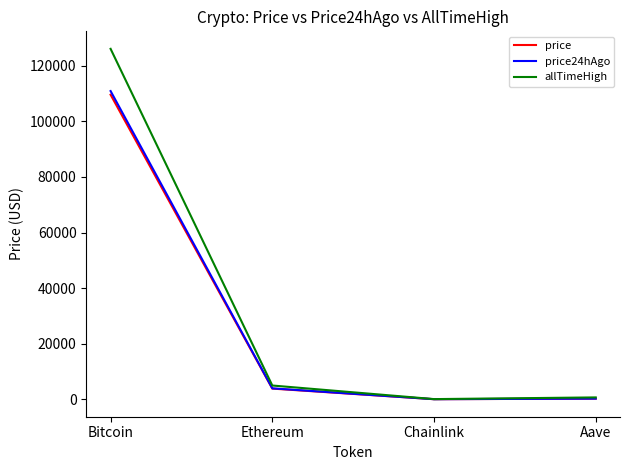

Which series has the largest range (max minus min)?

allTimeHigh